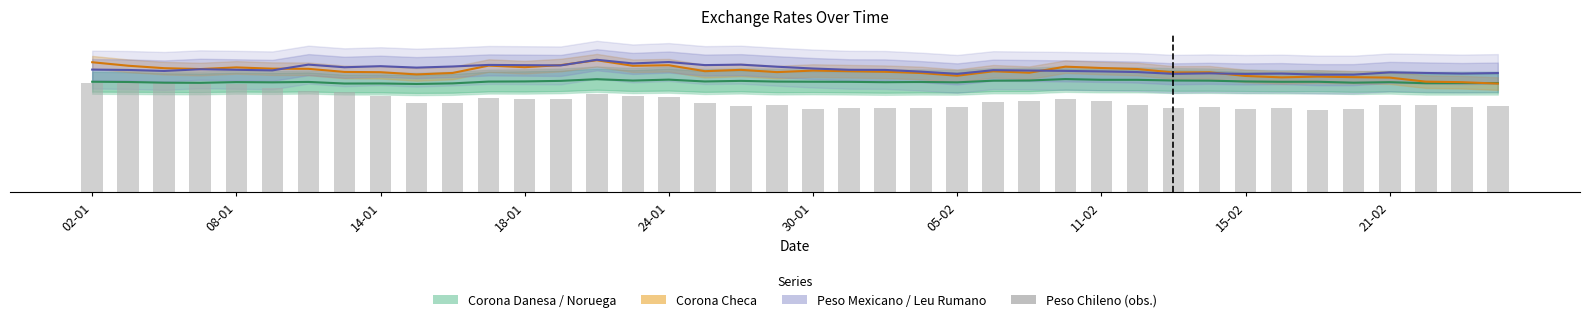

True or false: Peso Chileno (obs.) has a value of 5.9 at 33.

False